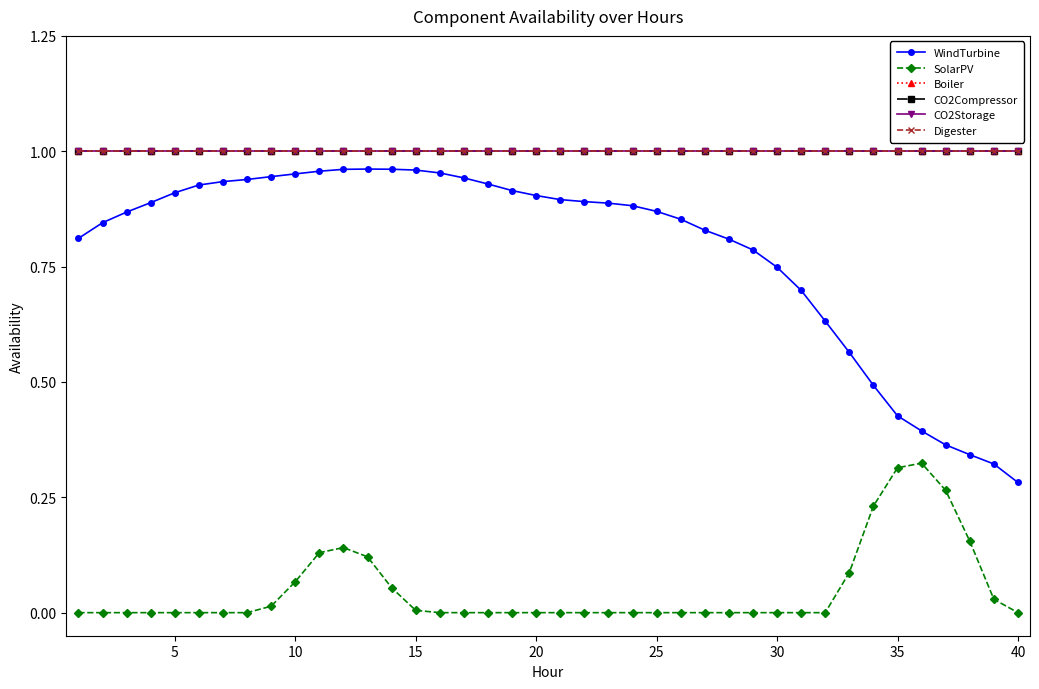

Does the chart have visible grid lines?

No